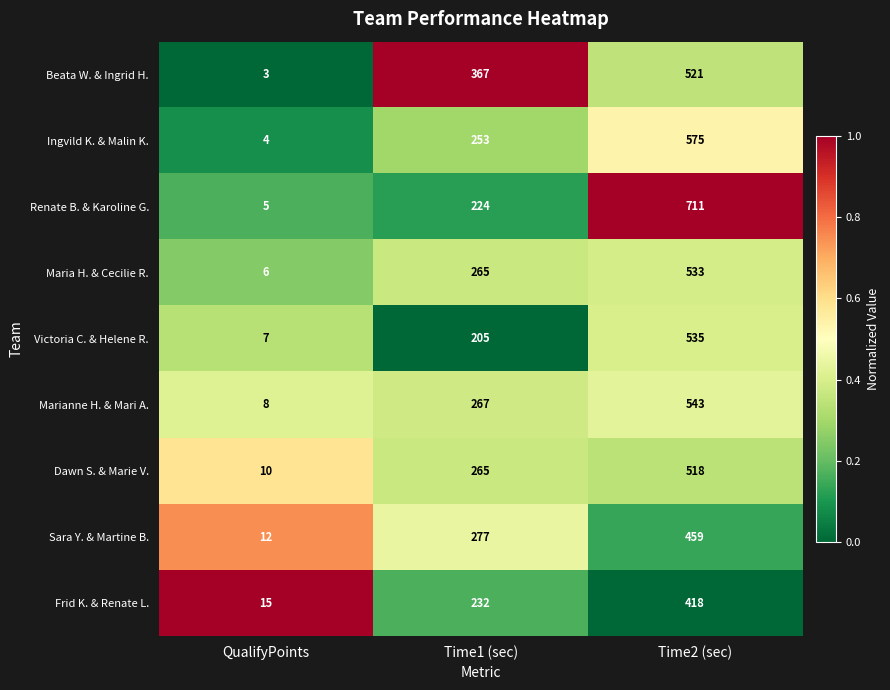

List the series in order of their peak value, lowest first.

Frid K. & Renate L., Sara Y. & Martine B., Dawn S. & Marie V., Beata W. & Ingrid H., Maria H. & Cecilie R., Victoria C. & Helene R., Marianne H. & Mari A., Ingvild K. & Malin K., Renate B. & Karoline G.